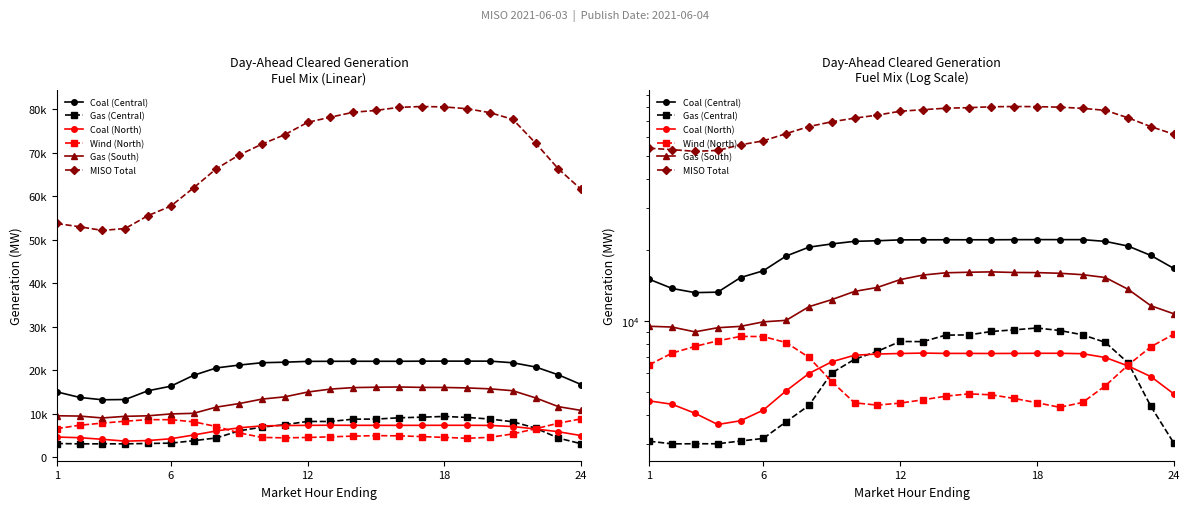

At which label is Coal (Central) closest to 17607?

24